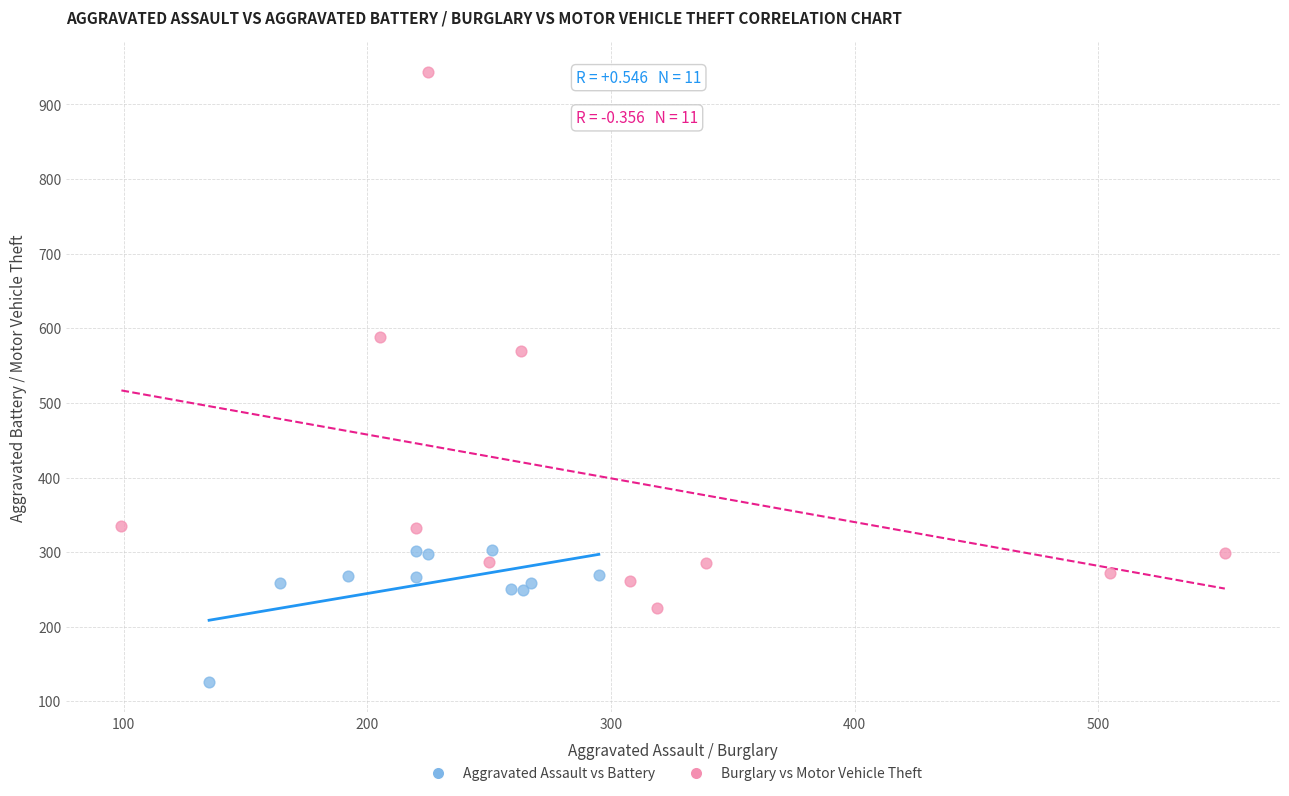

Which series contains the lowest Y value?

Aggravated Assault vs Battery